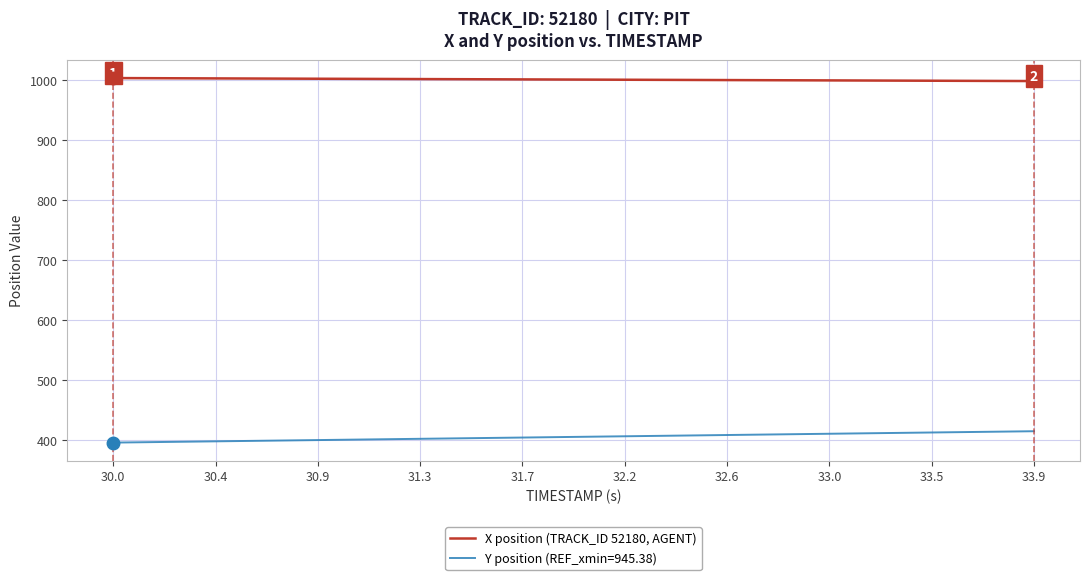

What is the maximum value shown in the chart?

1002.7